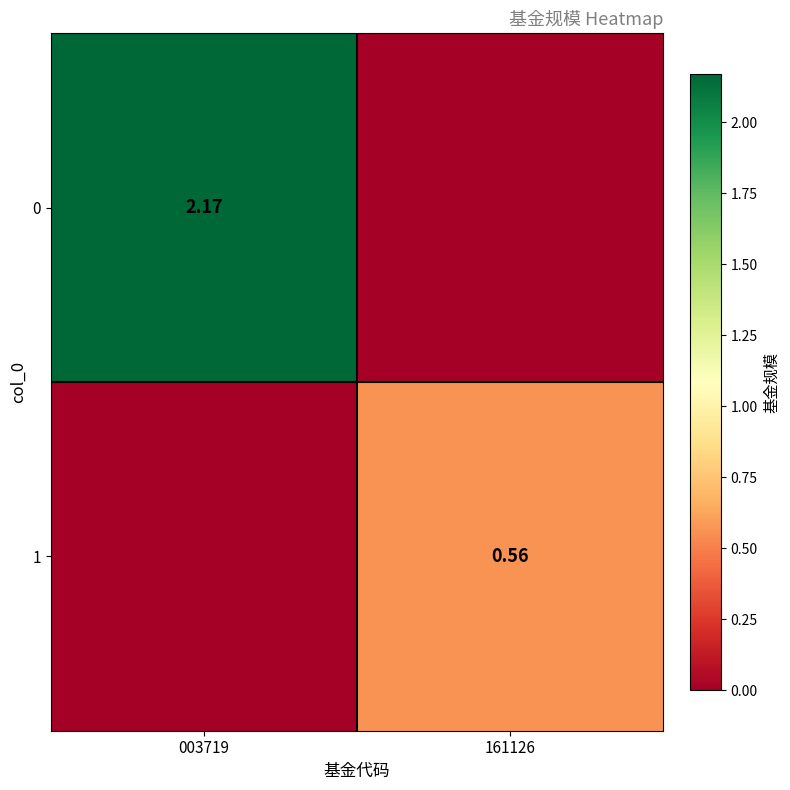

At which label is 0 closest to 1?

161126